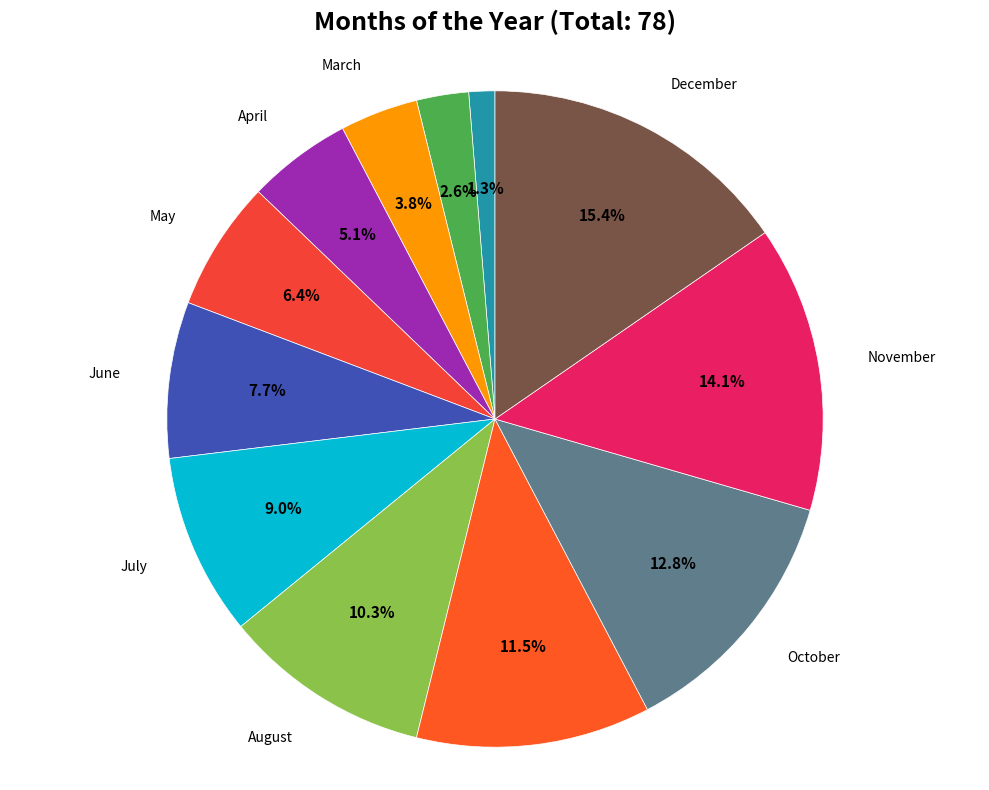

Count the number of slices in the pie.

12